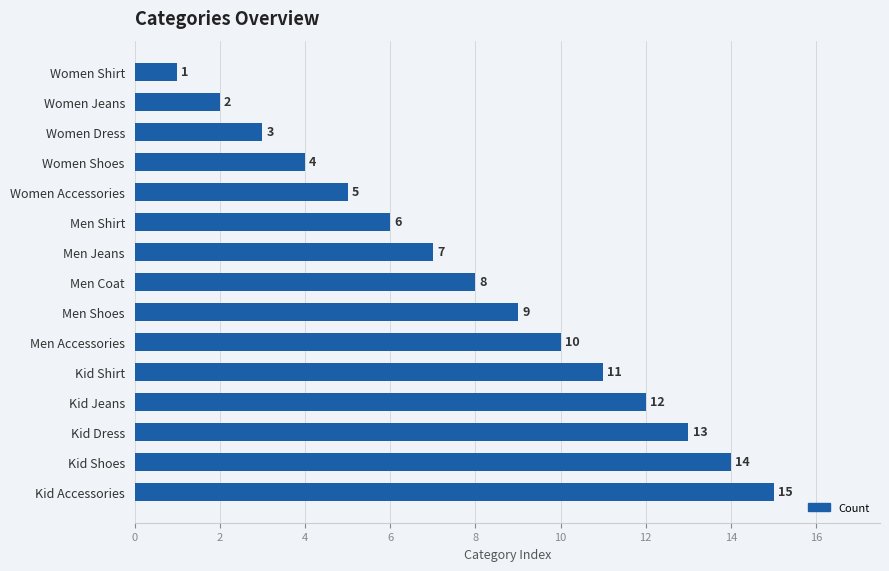

What is the difference between the maximum and second lowest values?

13